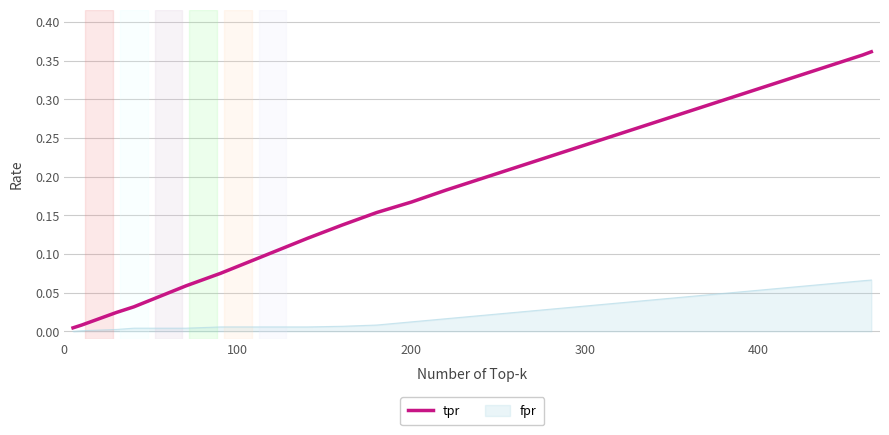

Rank the series by their maximum value, from lowest to highest.

fpr, tpr